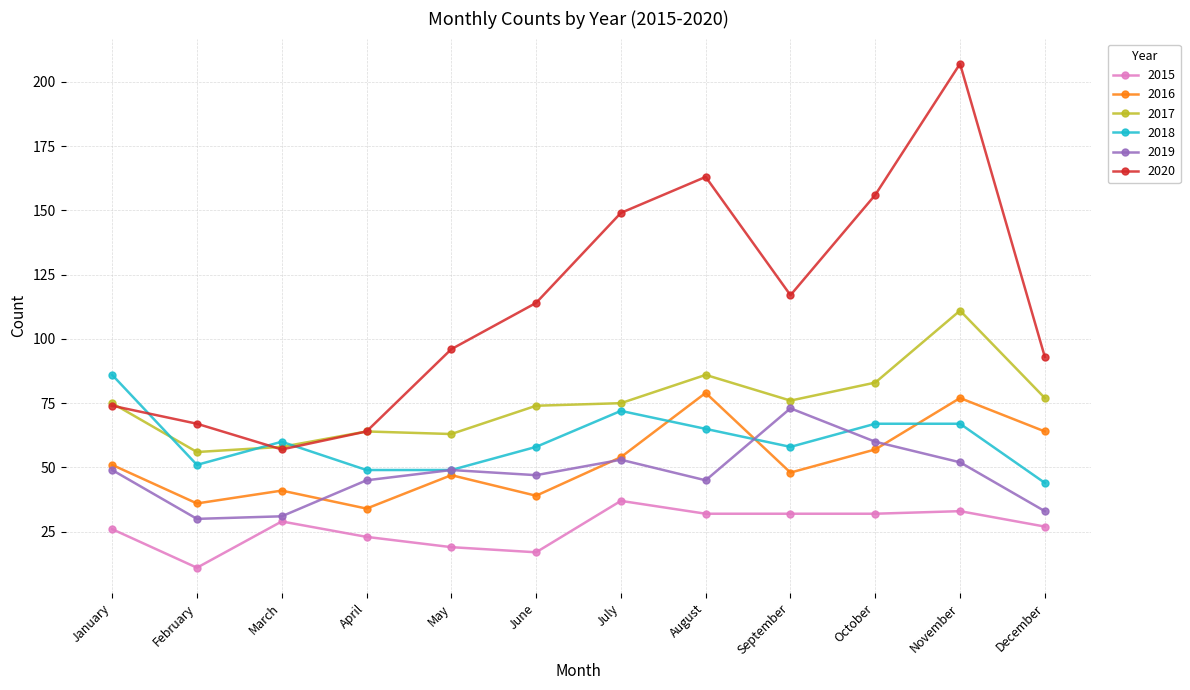

Reading left to right, extract all data points from this chart.

2015: 26	11	29	23	19	17	37	32	32	32	33	27
2016: 51	36	41	34	47	39	54	79	48	57	77	64
2017: 75	56	58	64	63	74	75	86	76	83	111	77
2018: 86	51	60	49	49	58	72	65	58	67	67	44
2019: 49	30	31	45	49	47	53	45	73	60	52	33
2020: 74	67	57	64	96	114	149	163	117	156	207	93